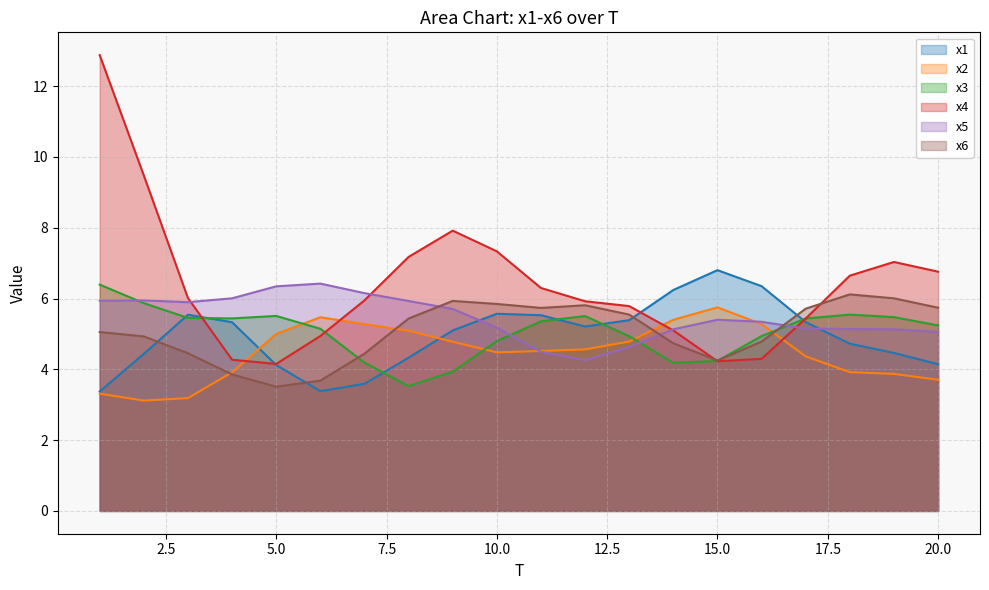

Which series has the widest spread of values?

x4